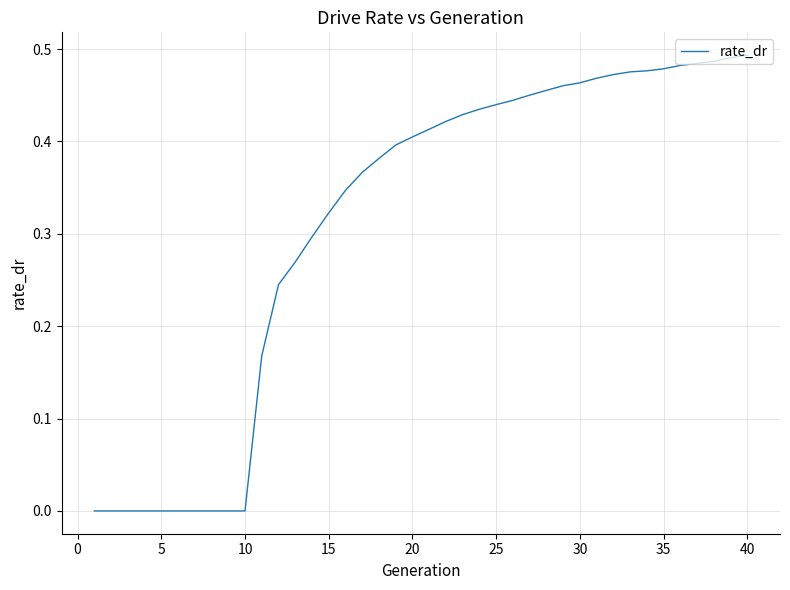

How many lines are shown in the chart?

1